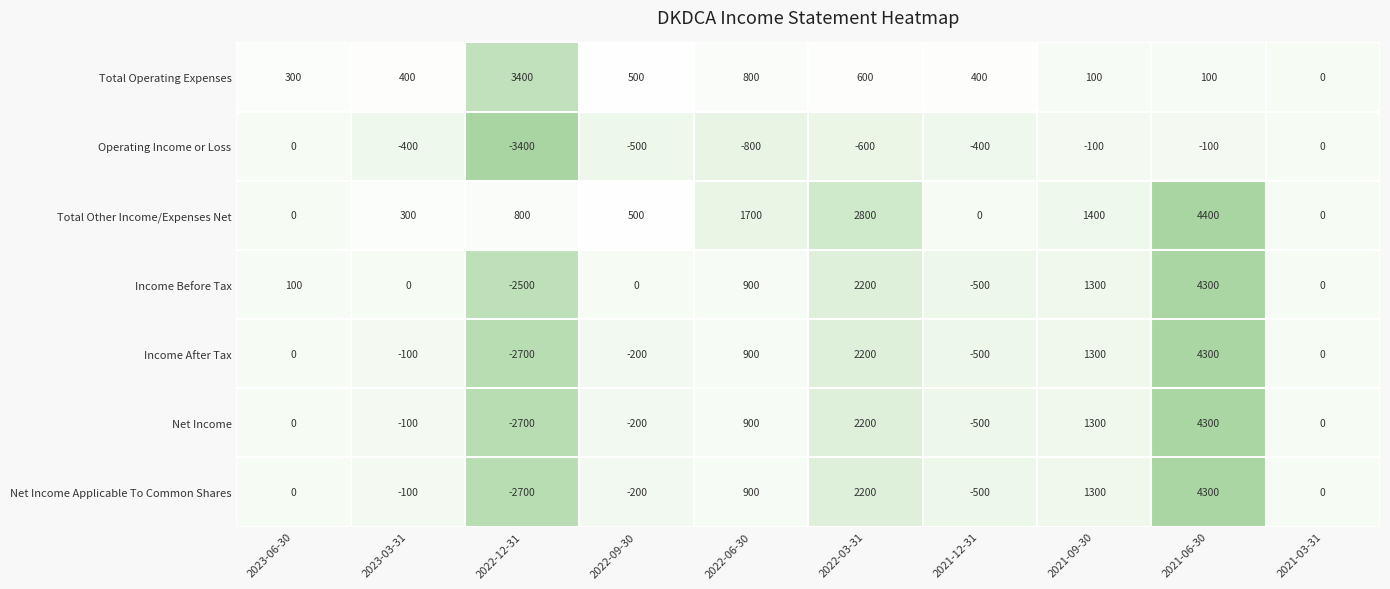

What is the spread (max minus min) of values at 2021-06-30?

4500